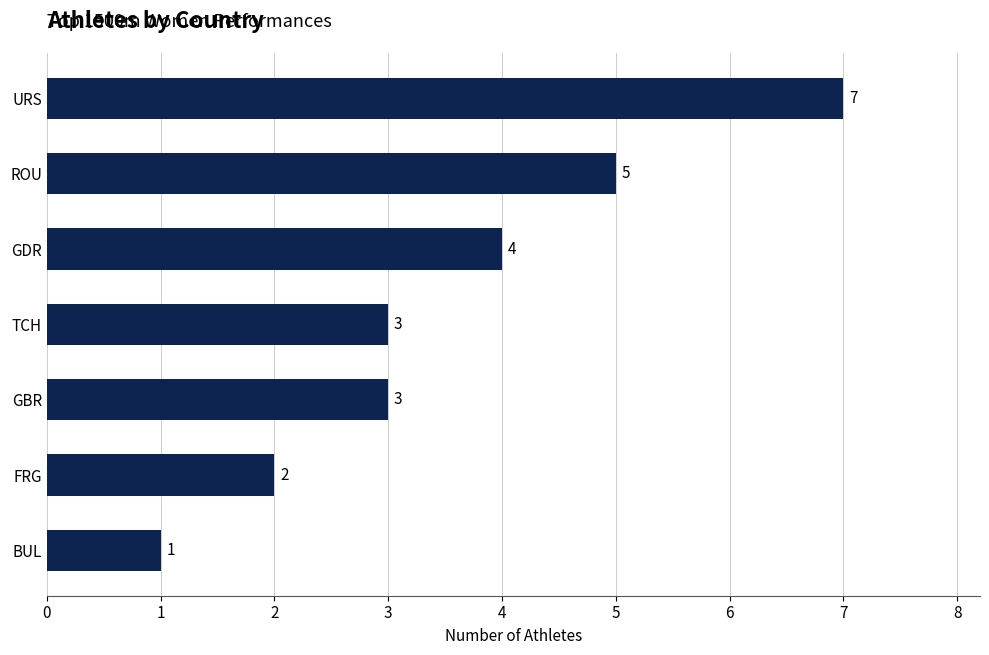

Reading top to bottom, what are all the values shown in this chart?

7	5	4	3	3	2	1